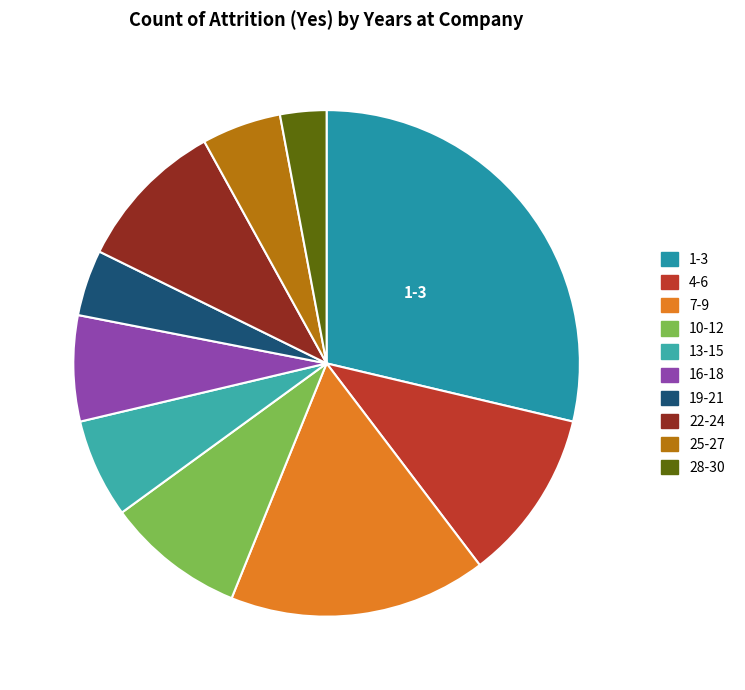

How many slices are in this pie chart?

10